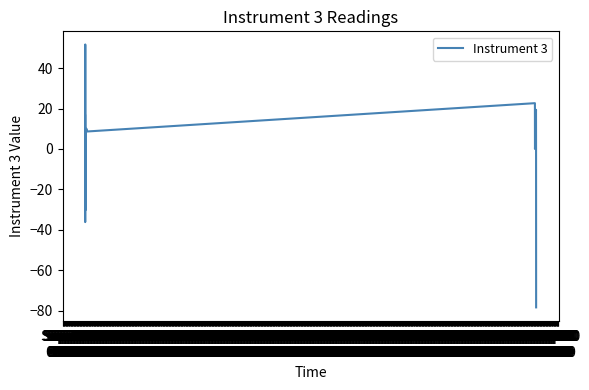

What is the difference between the maximum and minimum values?

129.9